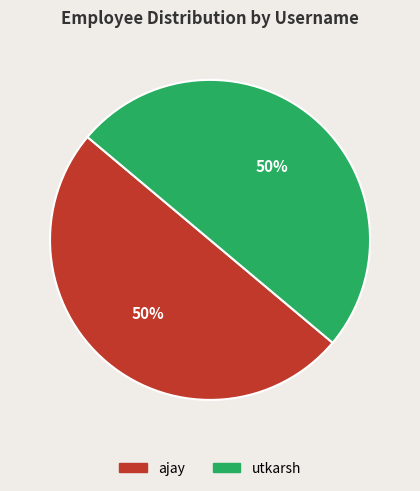

To the nearest percent, what percentage of the pie is utkarsh?

50%